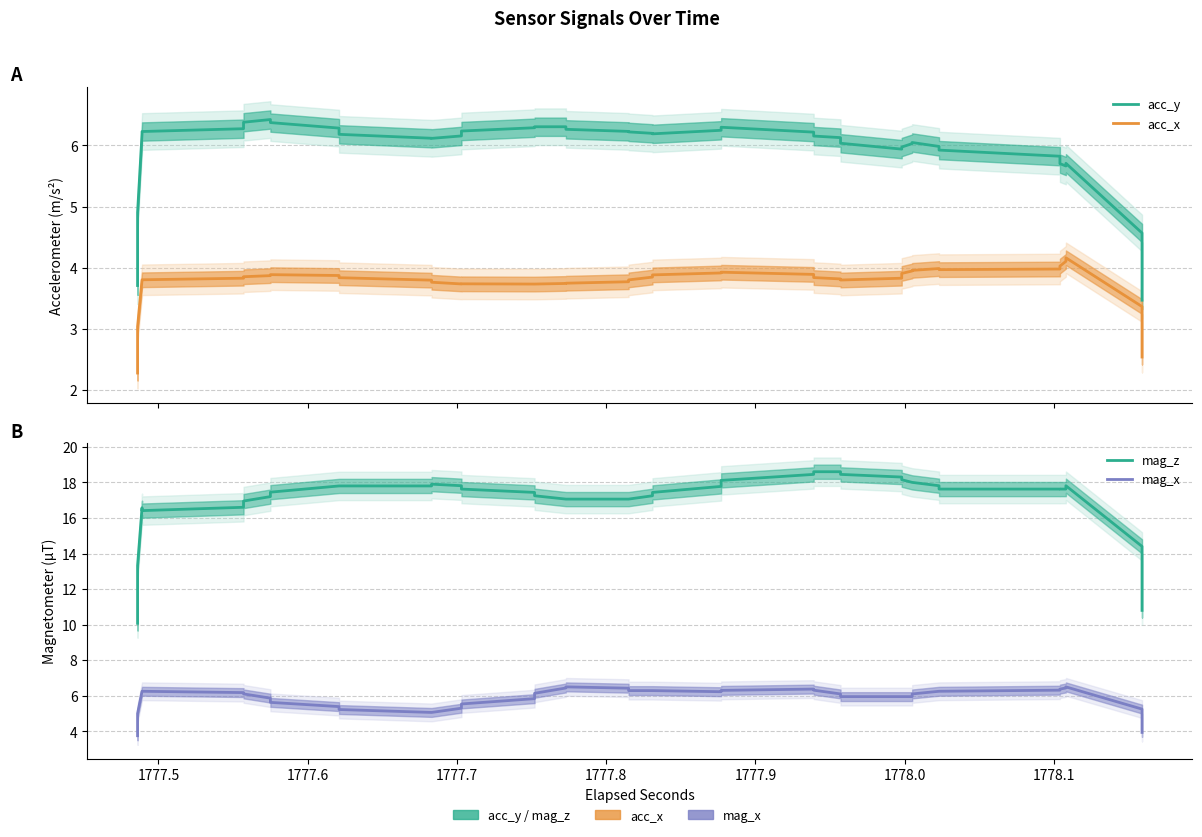

Is it true that mag_x equals 3.5 at 27?

False